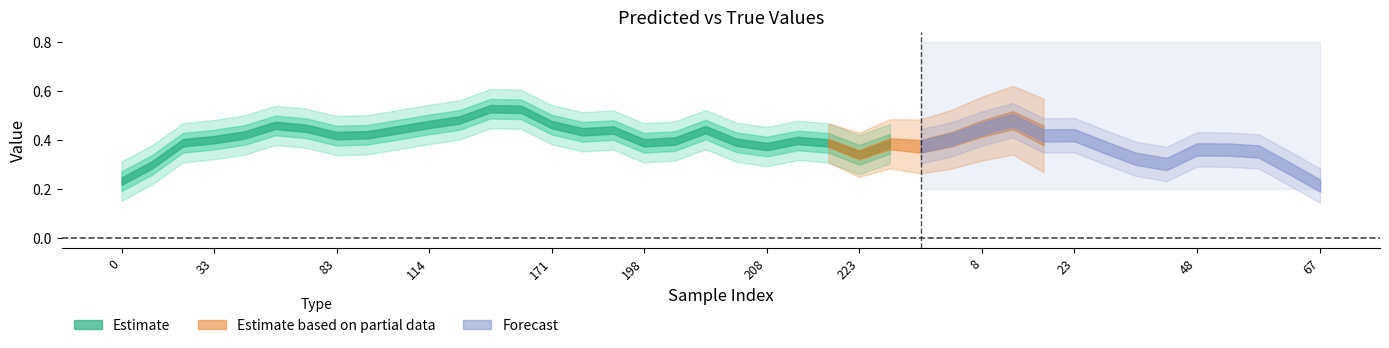

What is the label of the 9th point from the left?

94